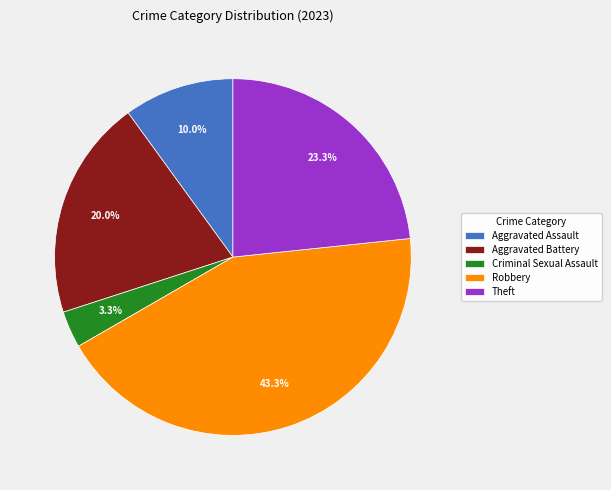

The Theft slice represents 36% of the pie. True or false?

False